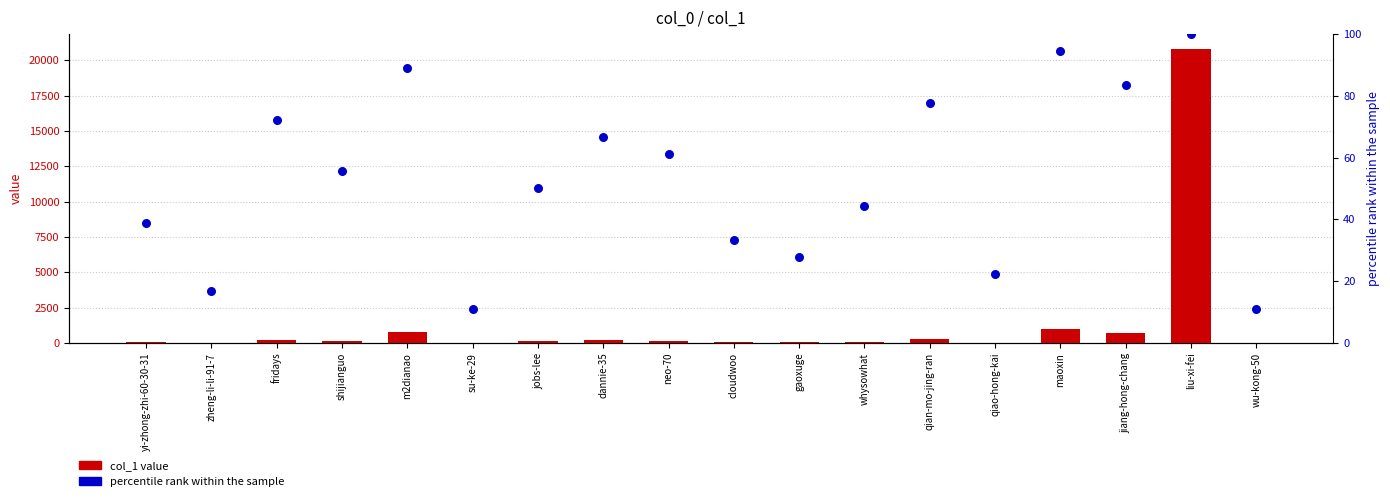

At how many categories does at least one series exceed 8623?

1